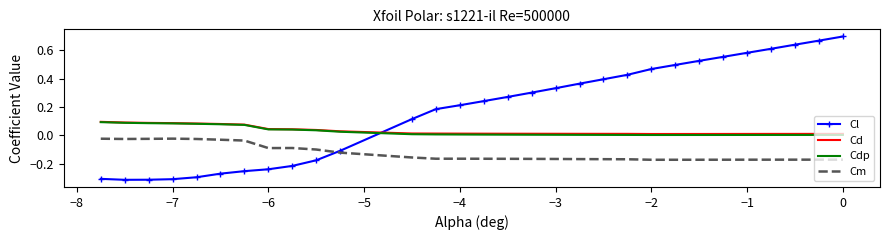

True or false: Cd and Cm cross at least once.

False